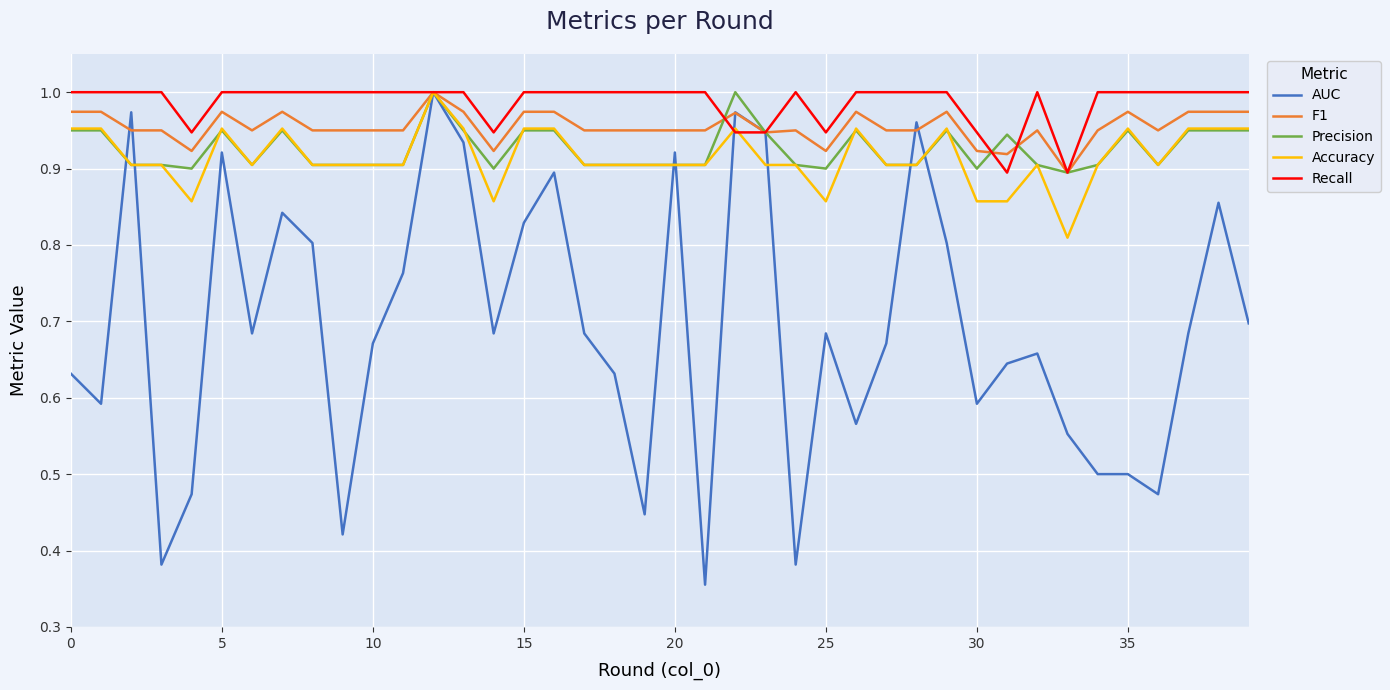

Which series has the widest spread of values?

AUC